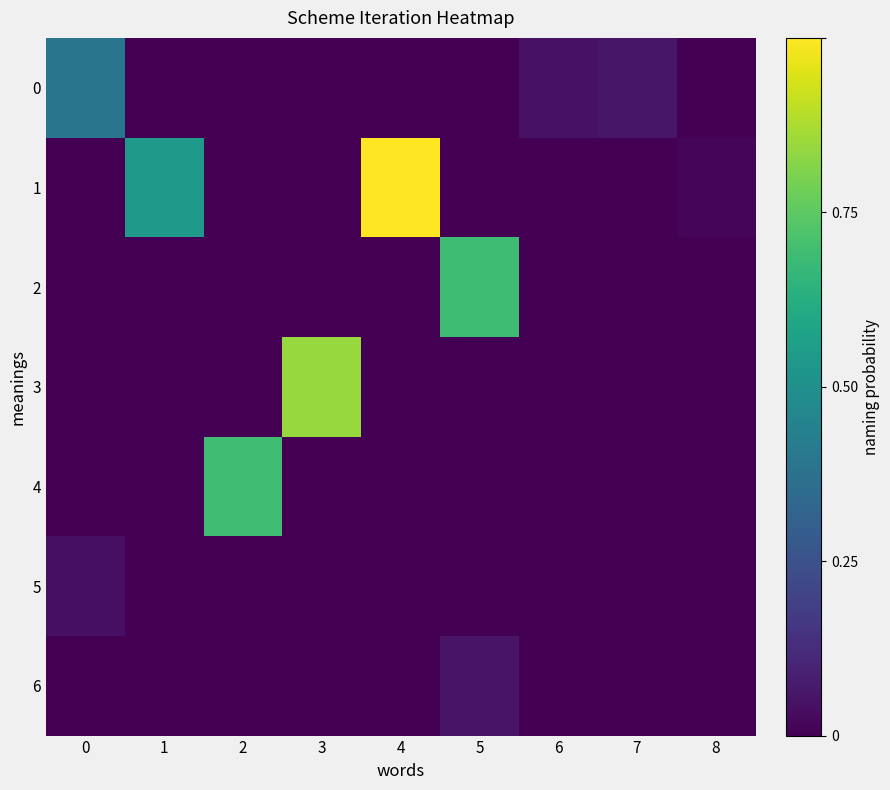

Which series has the widest spread of values?

1